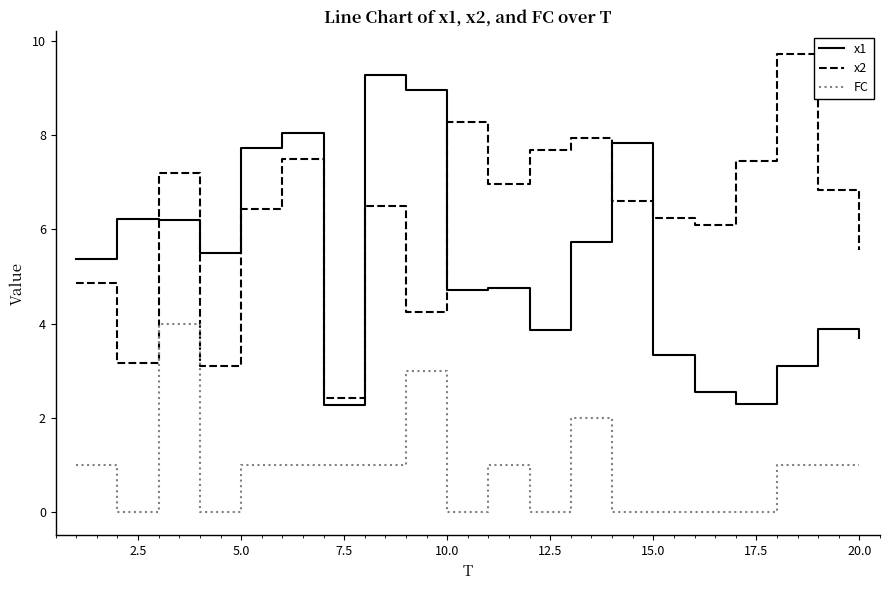

Rank the series by their average value, from highest to lowest.

x2, x1, FC